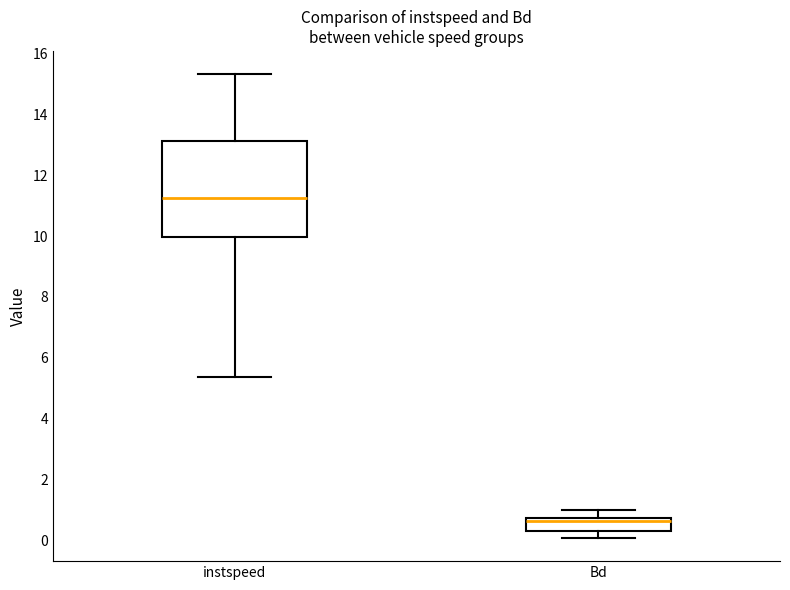

Reading left to right, transcribe this box plot: for each box, give where its median line is, the range the box spans, and where its two whiskers end, as read against the y-axis. The values are not printed on the chart, so give them approximately, as read against the axis.

instspeed: median 11.2, box 10.0 to 13.2, whiskers 5.4 to 15.4
Bd: median 0.6, box 0.4 to 0.8, whiskers 0.0 to 1.0